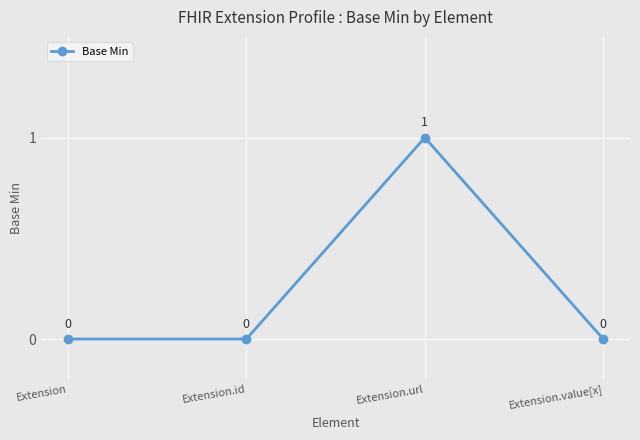

Reading left to right, list all the values displayed in this chart.

Extension=0	Extension.id=0	Extension.url=1	Extension.value[x]=0